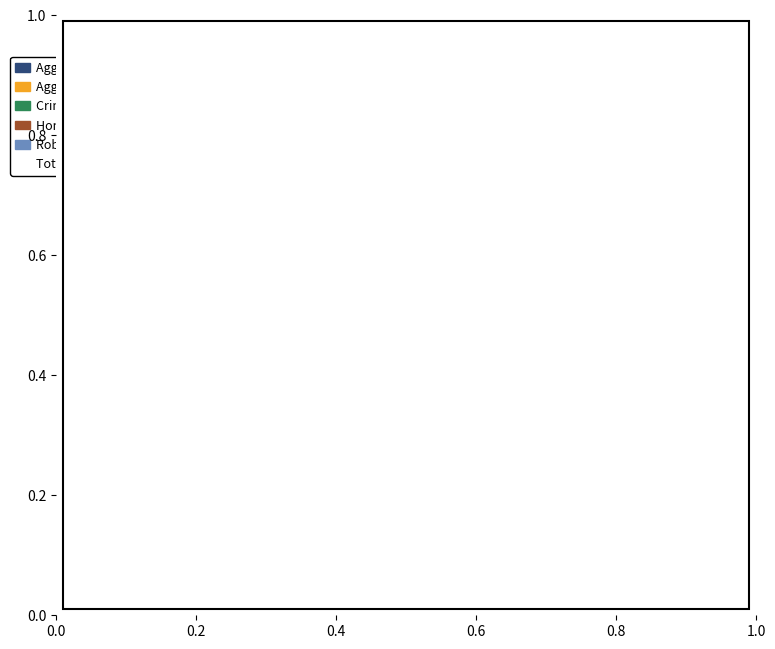

Does any single category account for the majority?

Yes